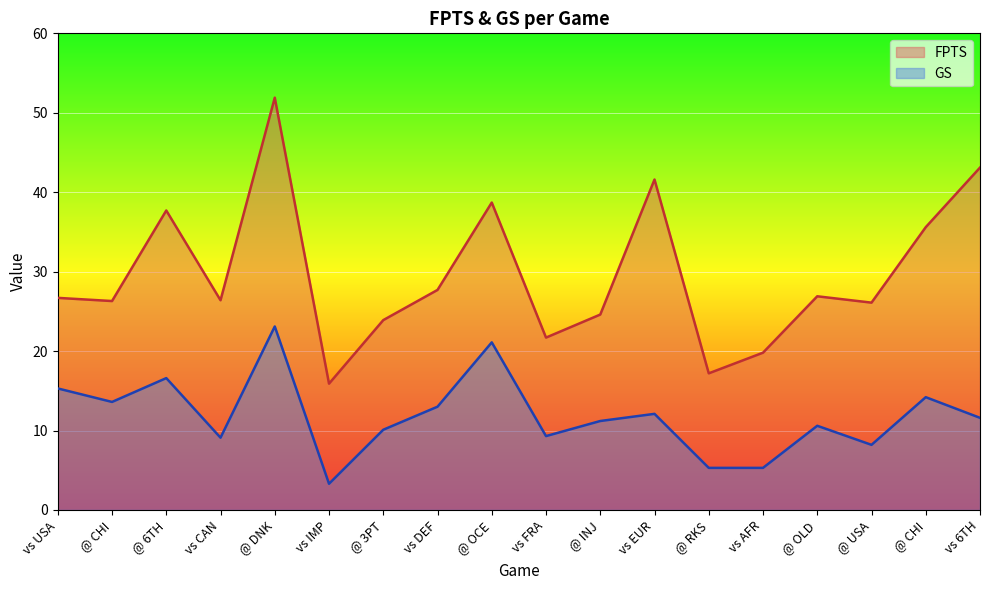

Reading left to right, transcribe all the data shown in this chart.

FPTS: 26.7	26.3	37.7	26.4	51.9	15.9	23.9	27.7	38.7	21.7	24.6	41.6	17.2	19.8	26.9	26.1	35.6	43.1
GS: 15.3	13.6	16.6	9.1	23.1	3.3	10.1	13.0	21.1	9.3	11.2	12.1	5.3	5.3	10.6	8.2	14.2	11.6